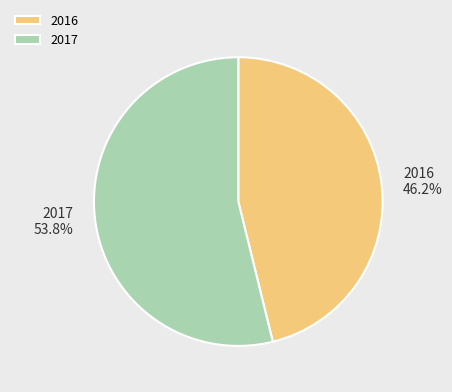

To the nearest percent, what is the combined percentage of 2017 and 2016?

100%